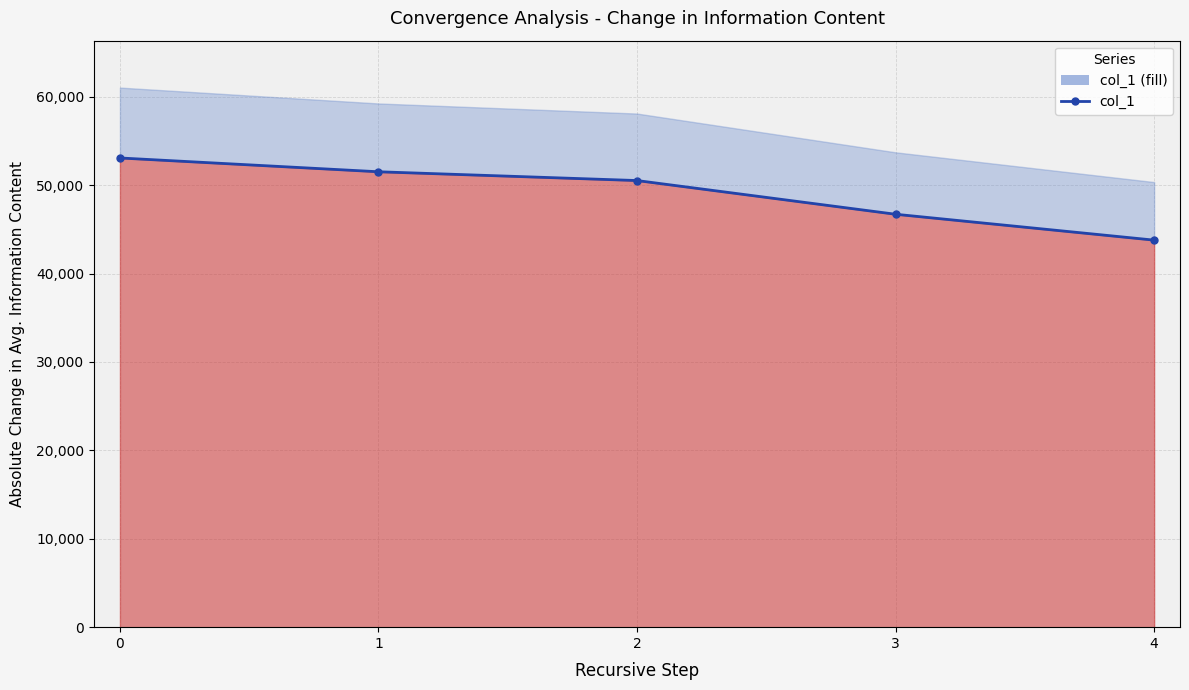

What is the value of the 1st point from the left?

53068